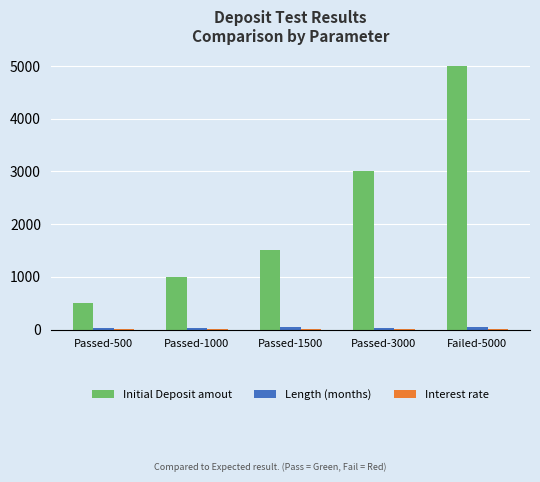

Which category has the highest value across all series?

Failed-5000